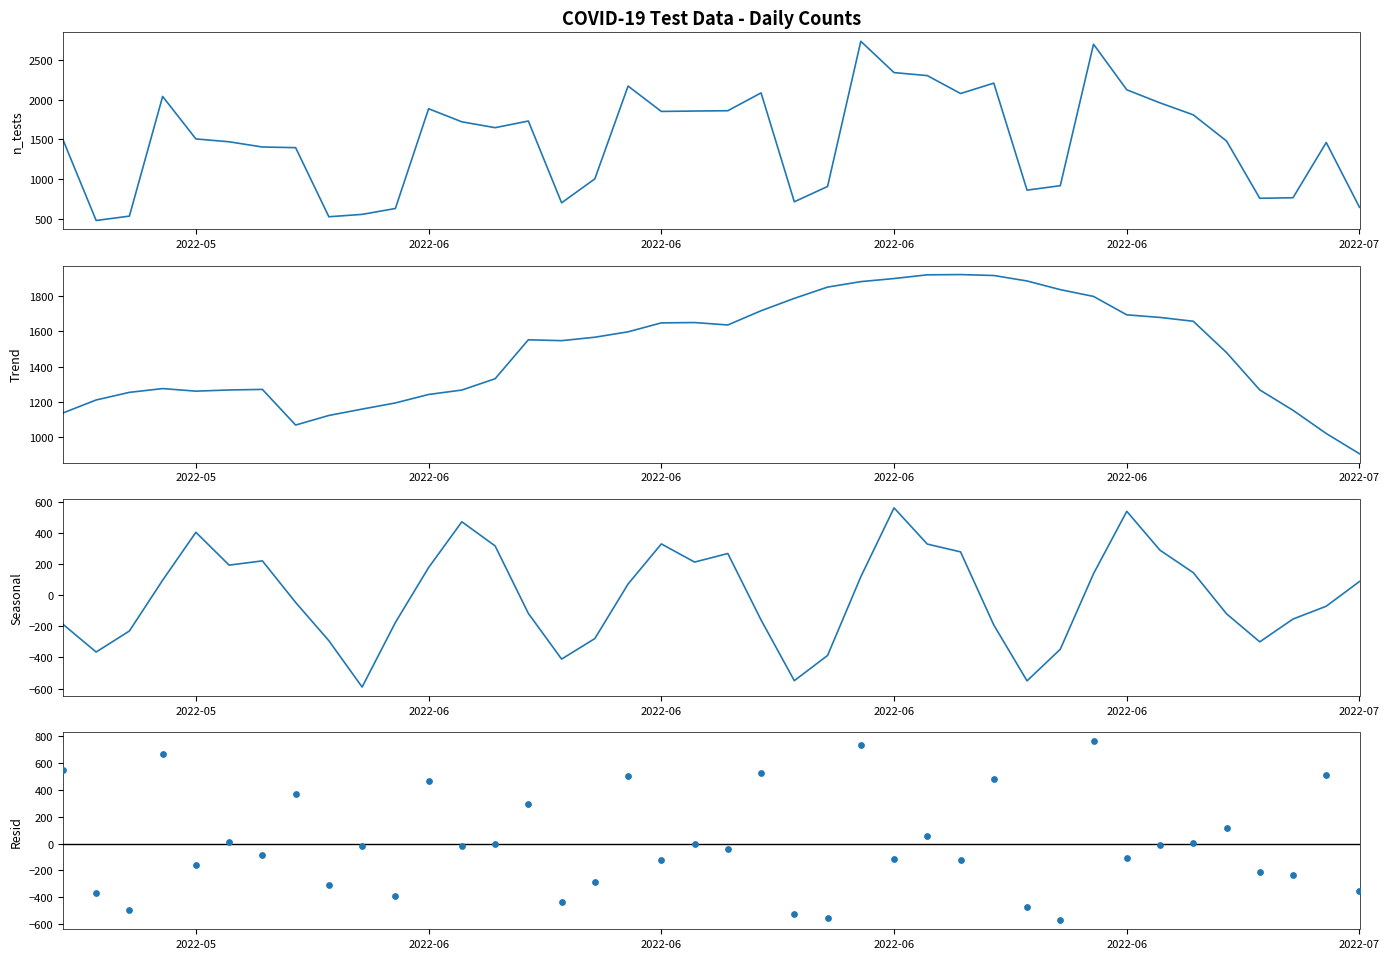

What are all the series names shown in the legend?

n_tests, trend, seasonal, resid